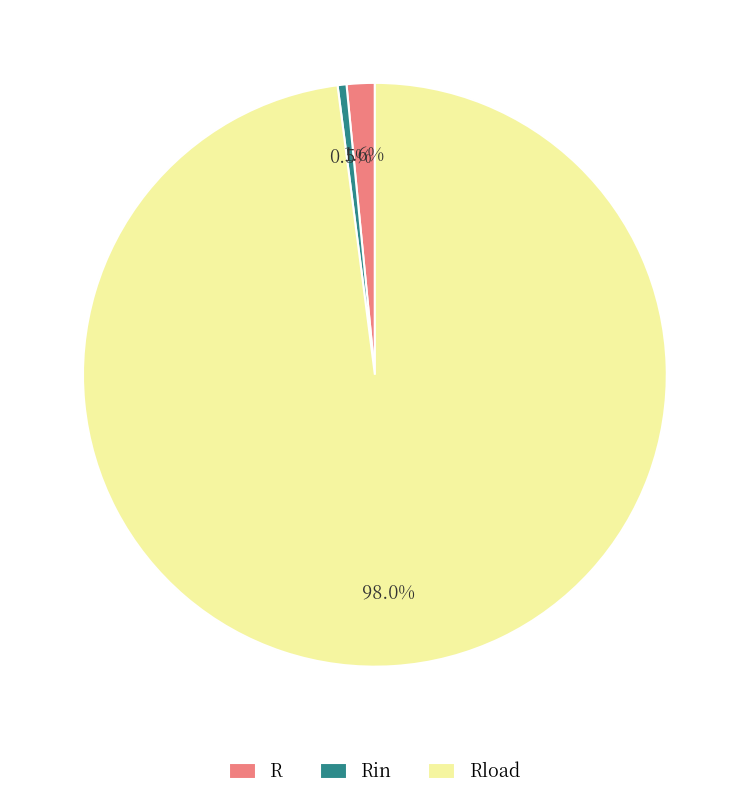

Rank the categories by value from highest to lowest.

Rload, R, Rin